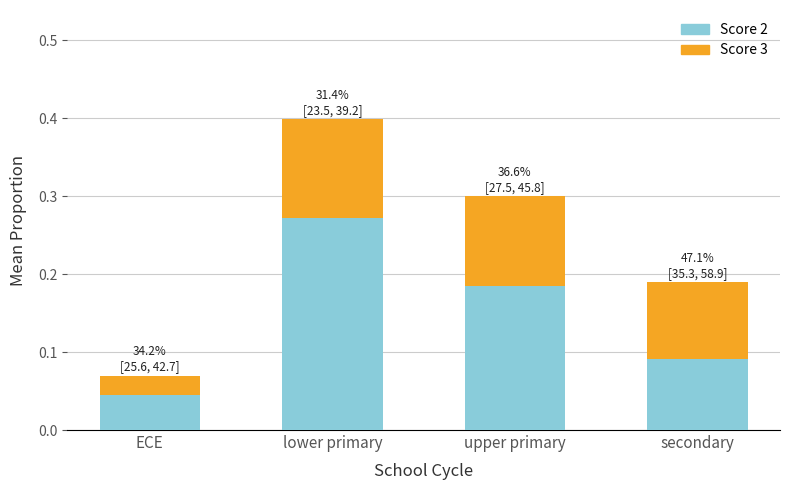

At which label does Score 2 reach its peak?

lower primary